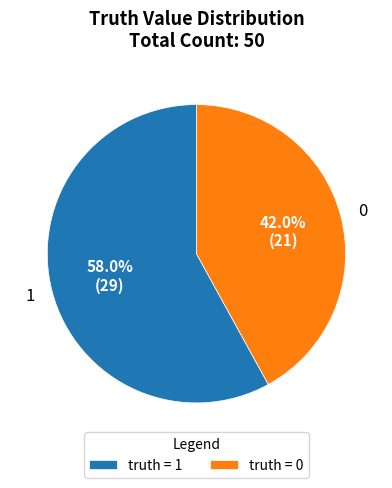

Approximately how many times larger is the value at truth = 1 compared to truth = 0?

1.4